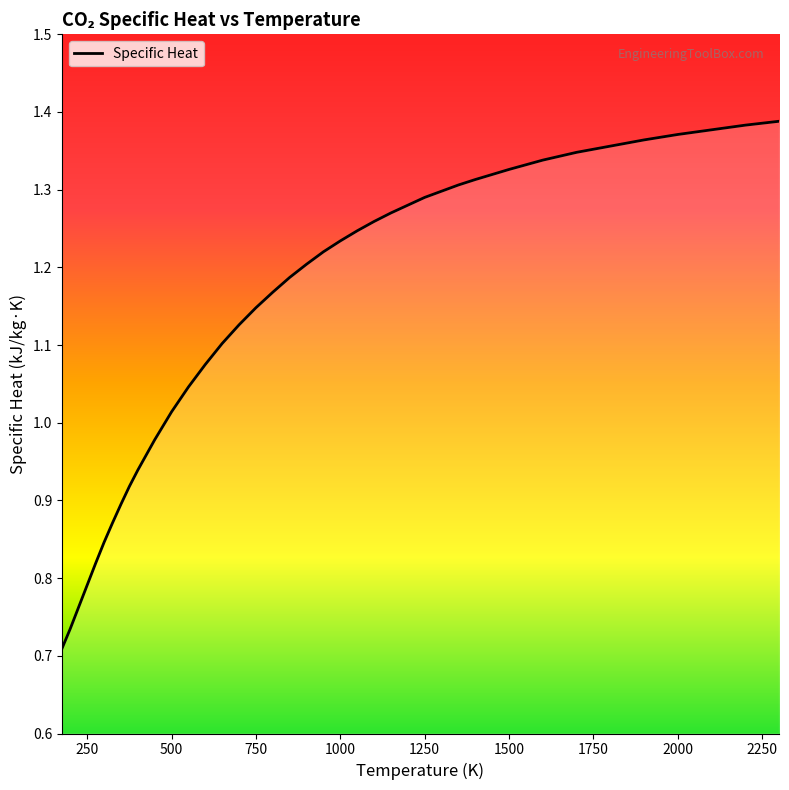

How many distinct data groups are displayed?

1